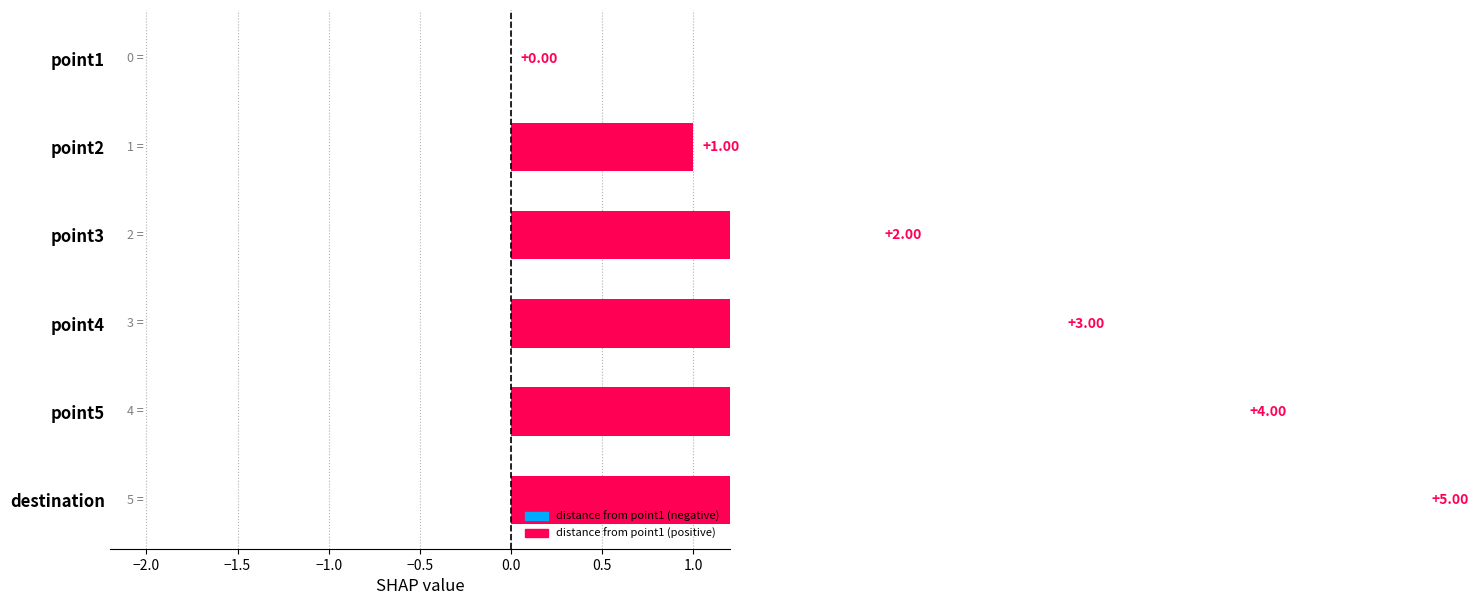

How many values are between 1 and 4?

4